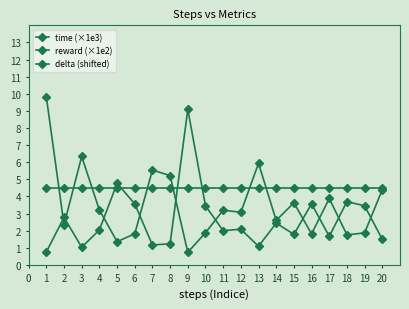

Where do delta (shifted) and time (×1e3) first cross each other?

1 and 2